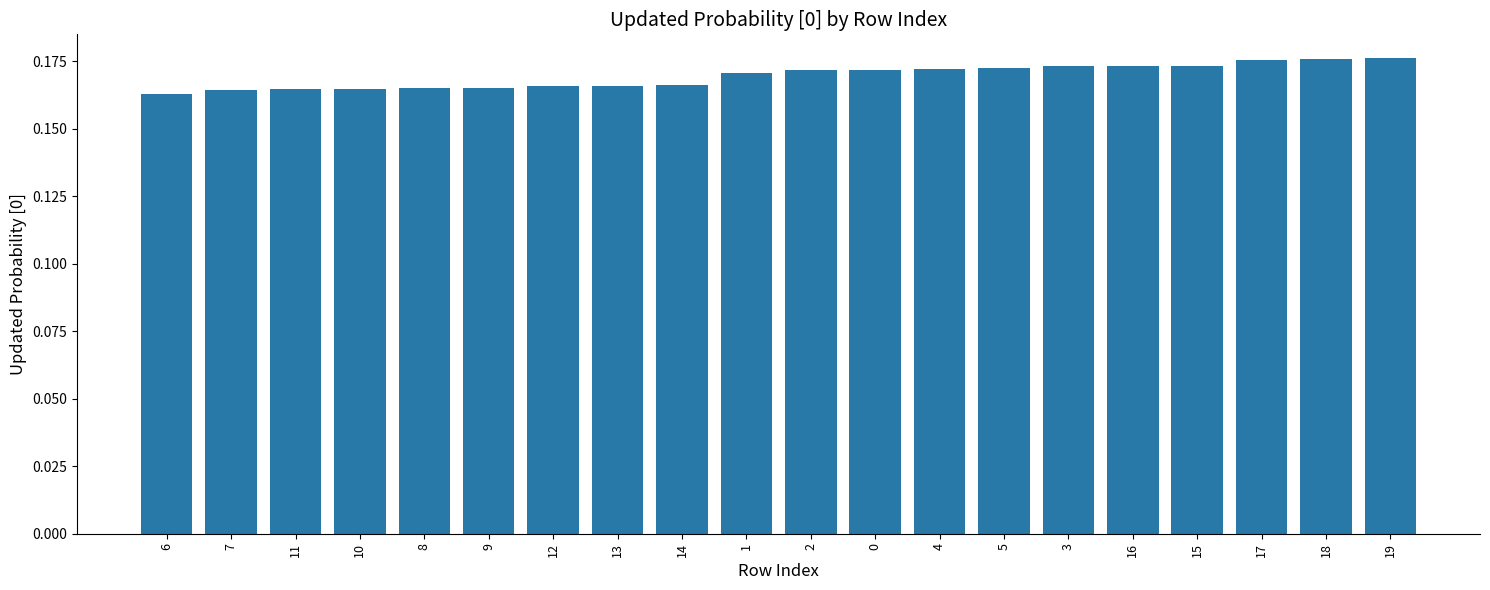

What position from the right is 17?

3